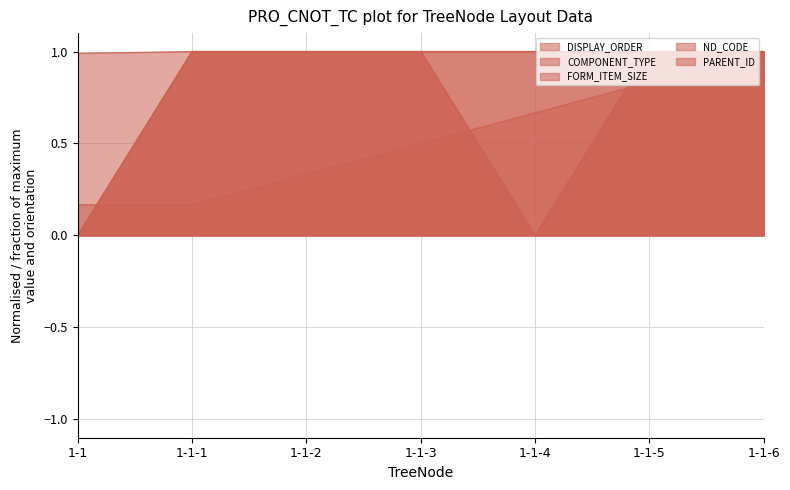

What position from the left is 1-1-4?

5